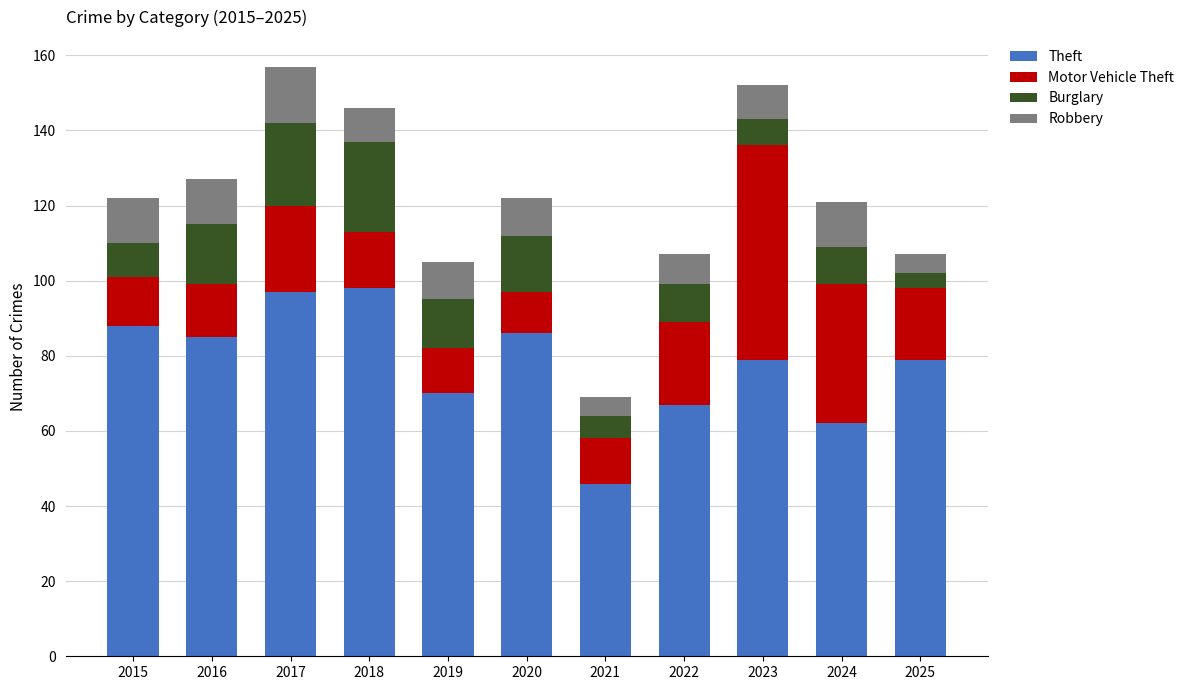

What is the average value of the Theft series?

78